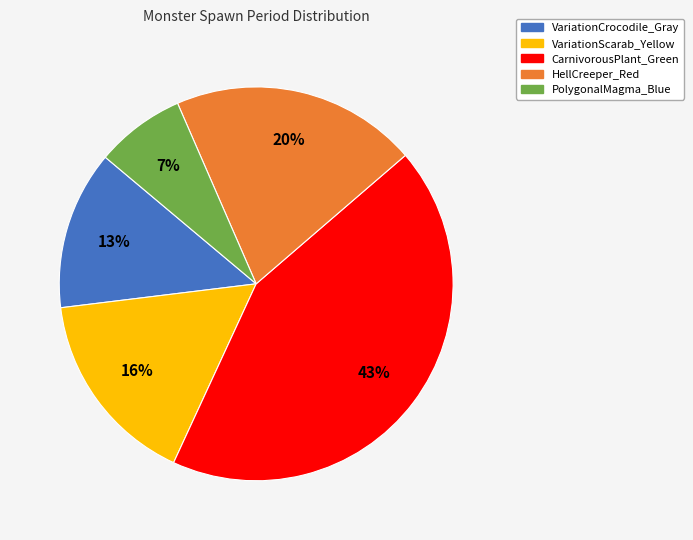

Does any single category account for the majority?

No